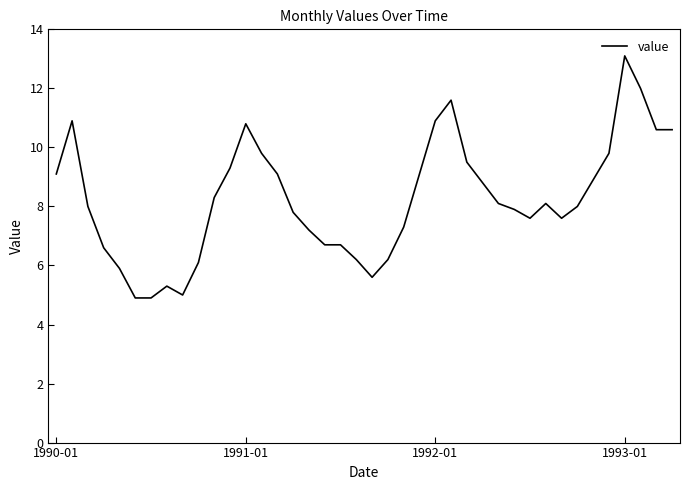

What is the maximum value shown in the chart?

13.1